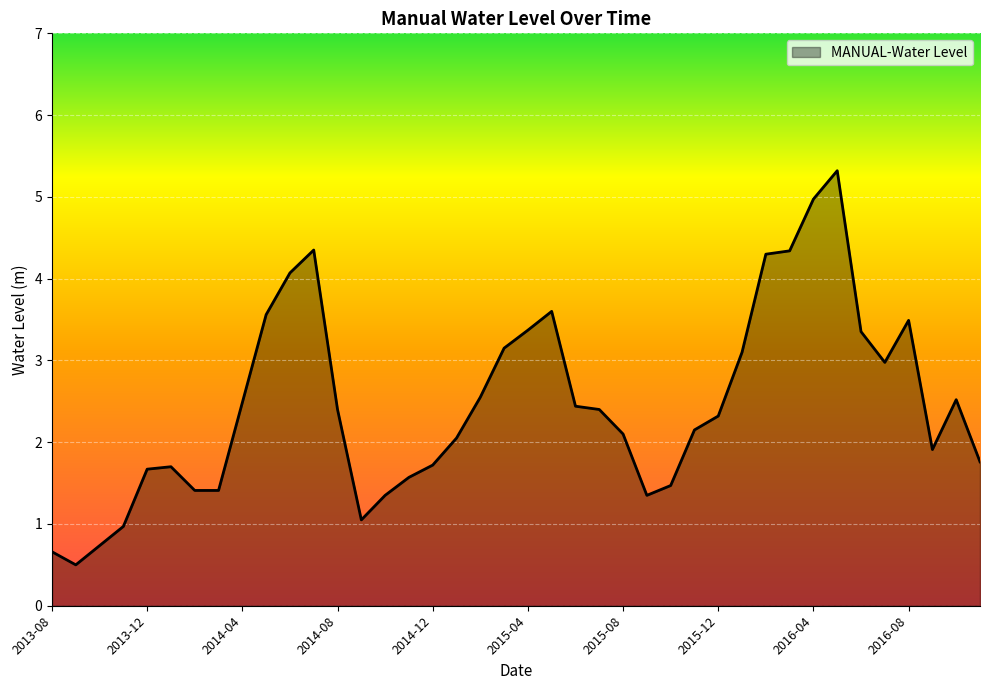

What is the average value?

2.5